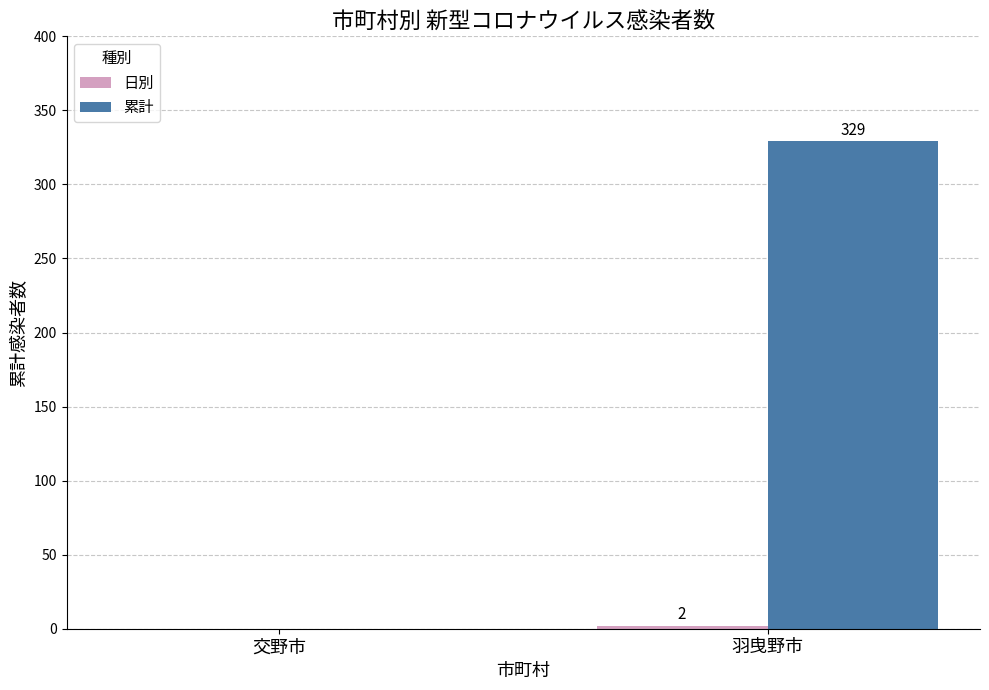

Between 交野市 and 羽曳野市, which series saw the biggest shift?

累計